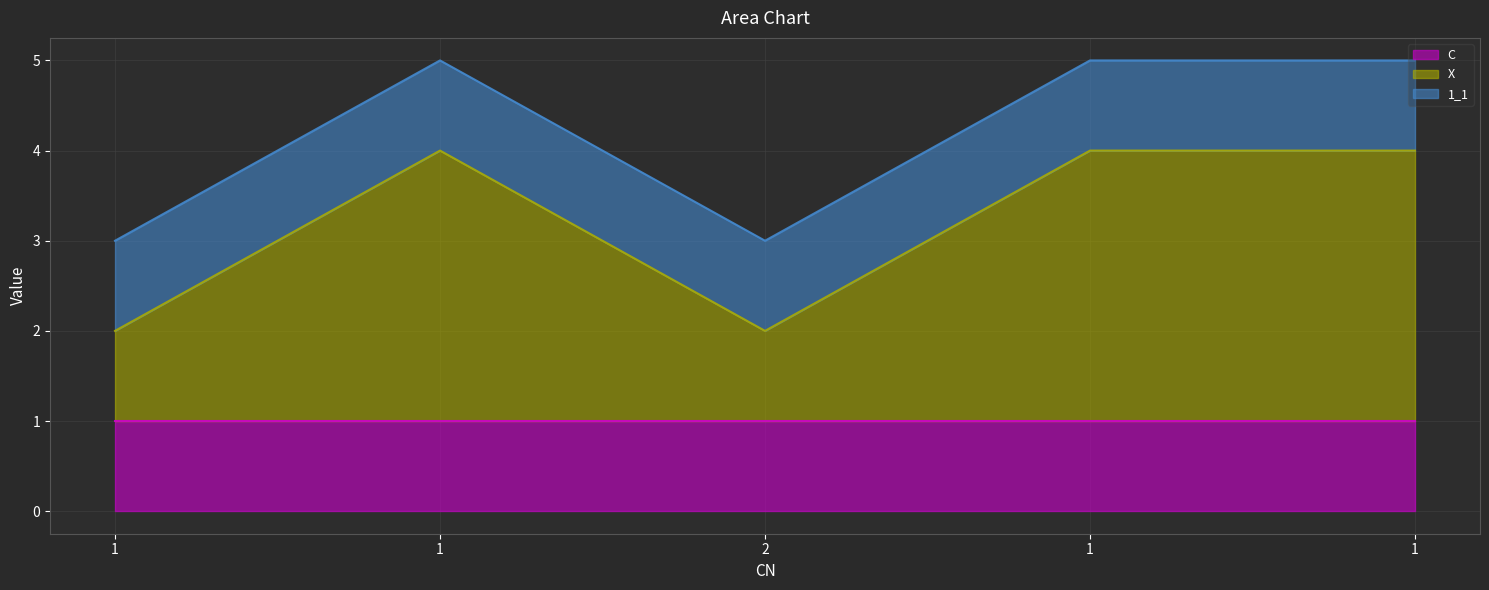

What is the highest value of the X series?

3